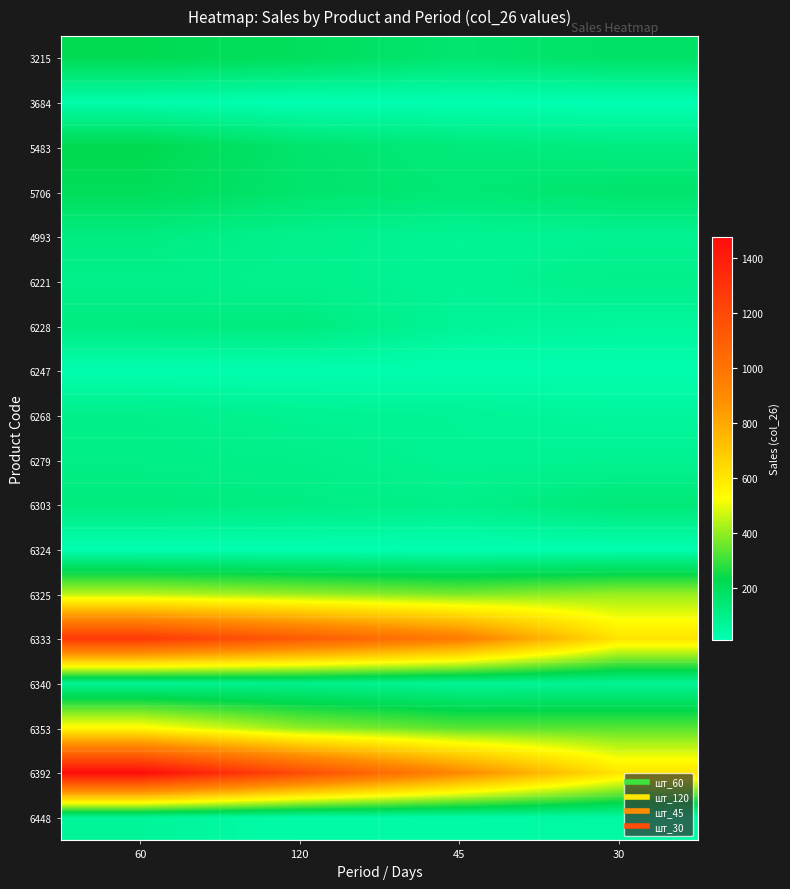

What is the smallest value displayed?

11.0